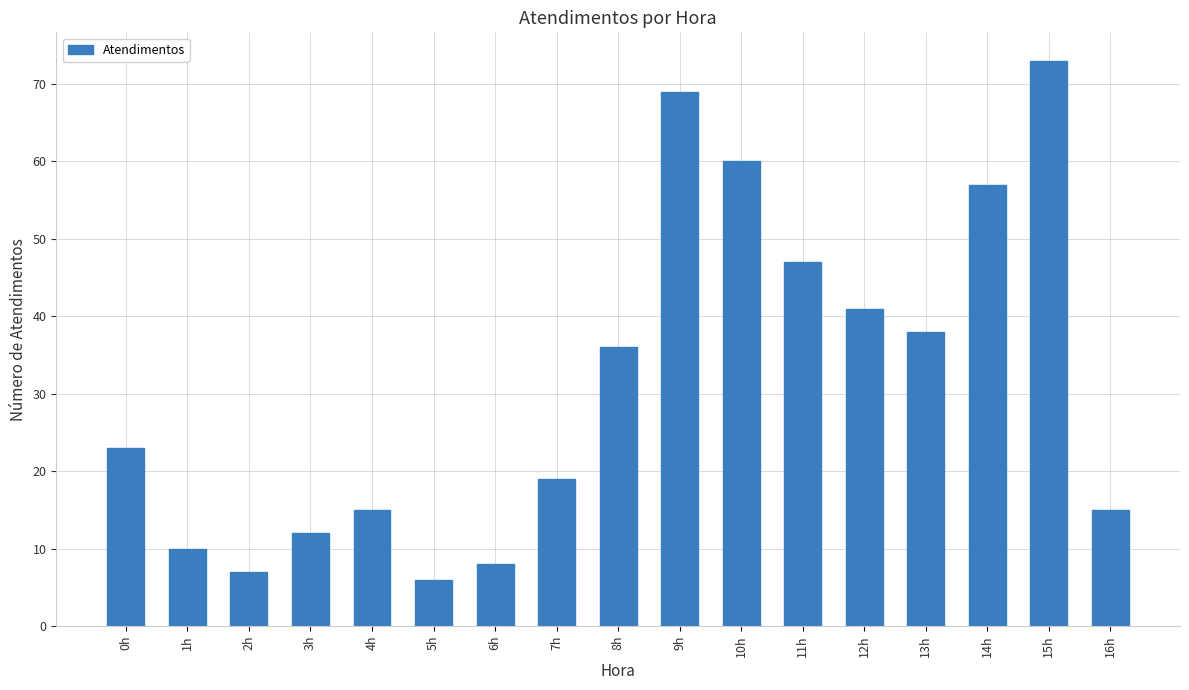

What is the sum of the values at 10h and 12h?

101